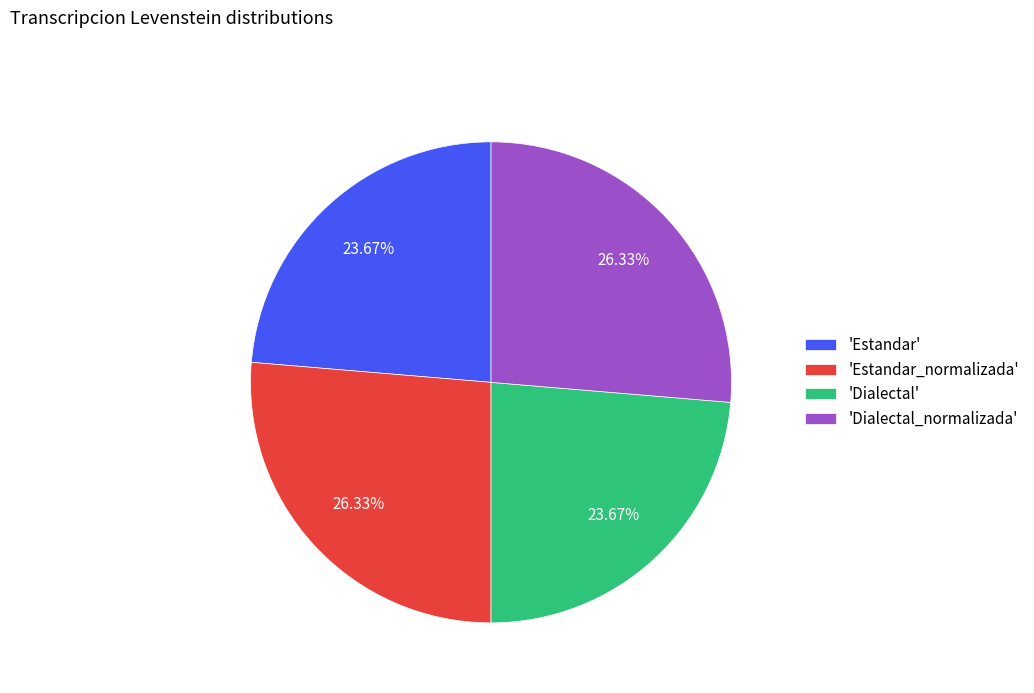

Is the sum of 'Estandar' and 'Dialectal' greater than half?

No